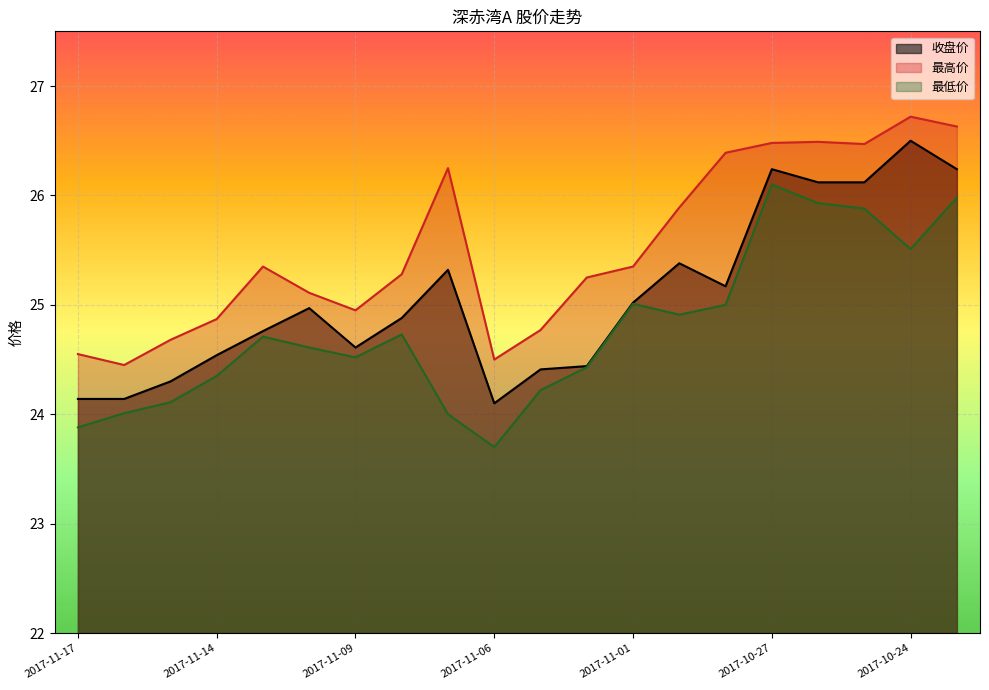

List the labels in order of 收盘价 value, largest first.

2017-10-24, 2017-10-27, 2017-10-23, 2017-10-26, 2017-10-25, 2017-10-31, 2017-11-07, 2017-10-30, 2017-11-01, 2017-11-10, 2017-11-08, 2017-11-13, 2017-11-09, 2017-11-14, 2017-11-02, 2017-11-03, 2017-11-15, 2017-11-17, 2017-11-16, 2017-11-06